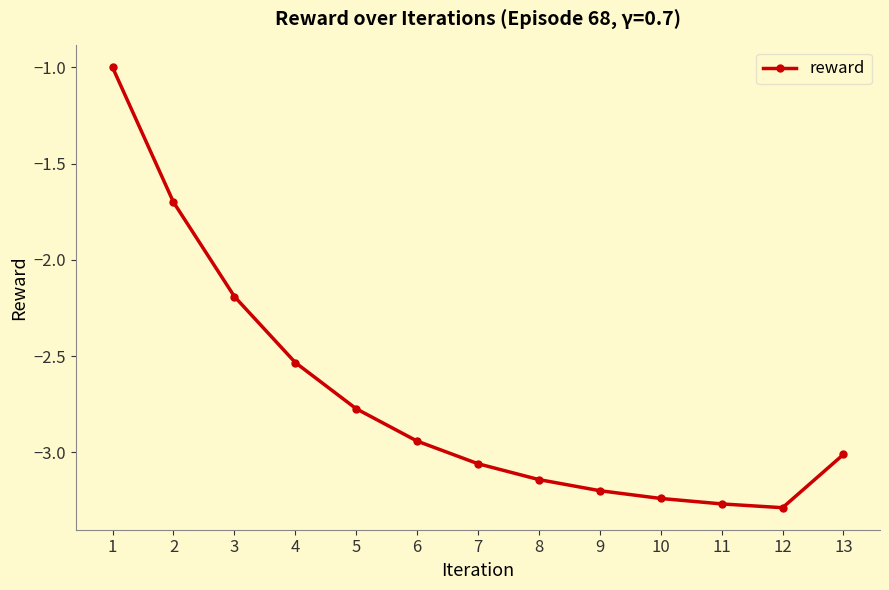

How many data points are less than -3?

7